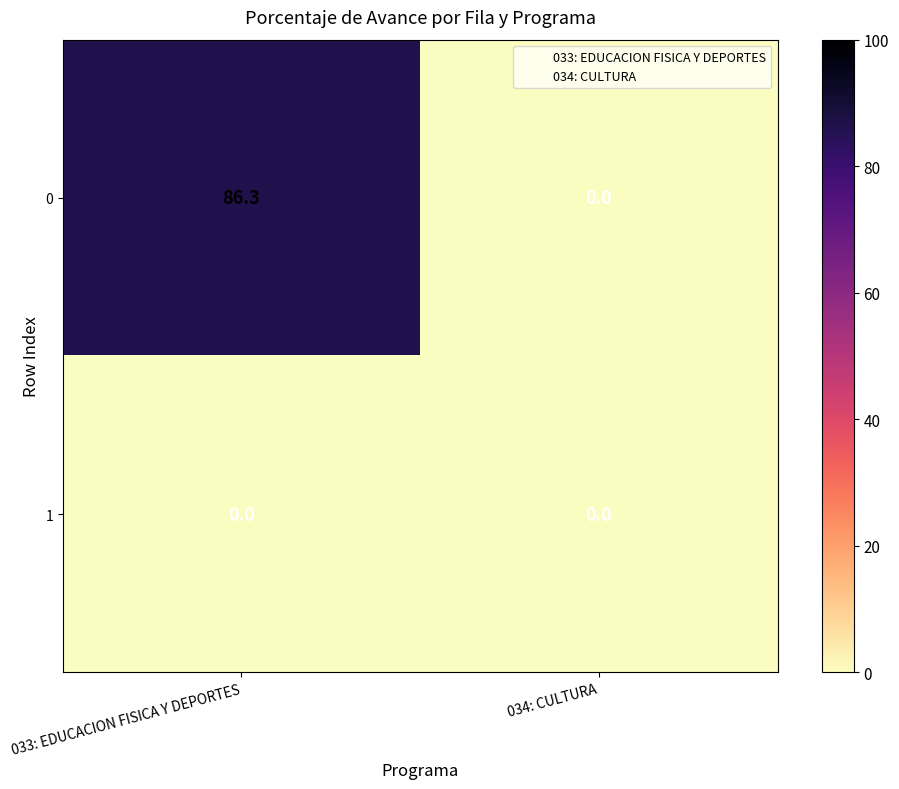

Which series has the largest total across all categories?

0